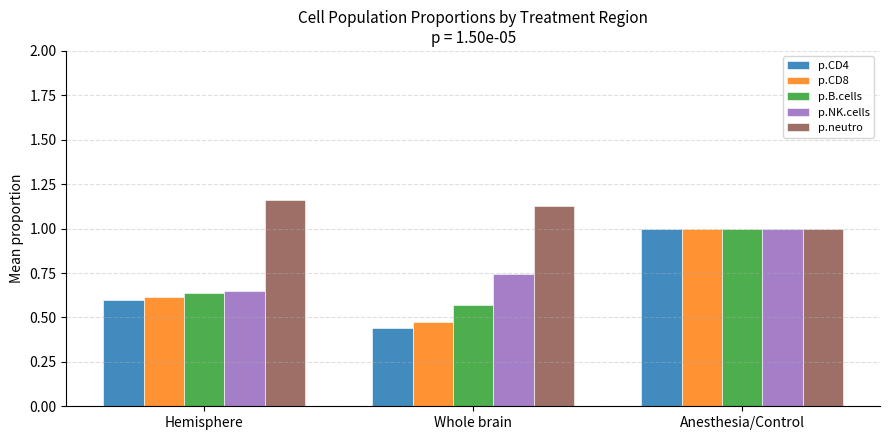

What is the highest value of the p.B.cells series?

1.0